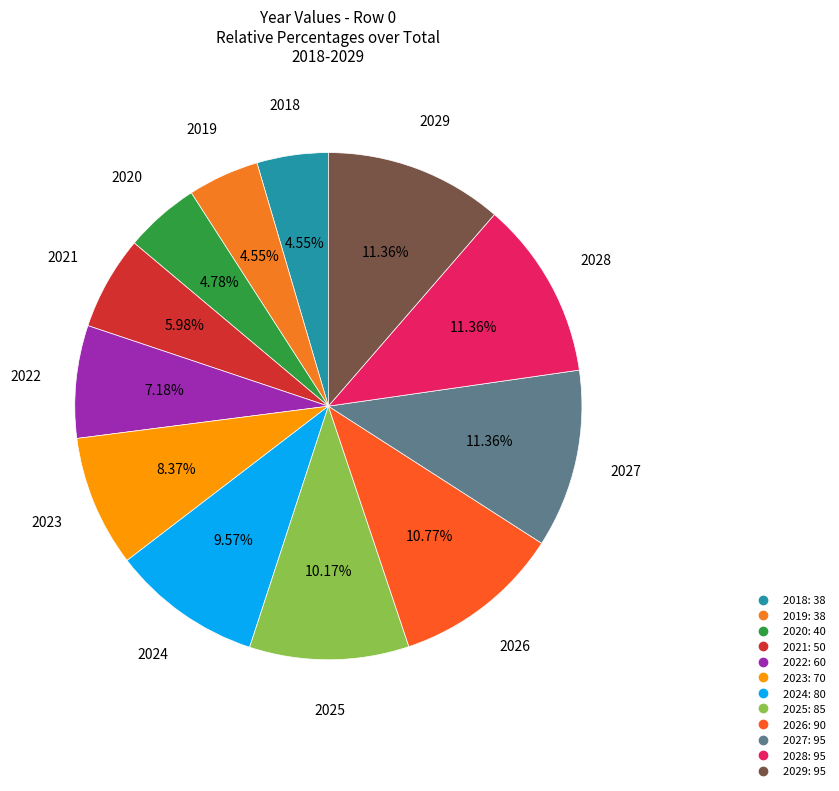

Count the number of slices in the pie.

12